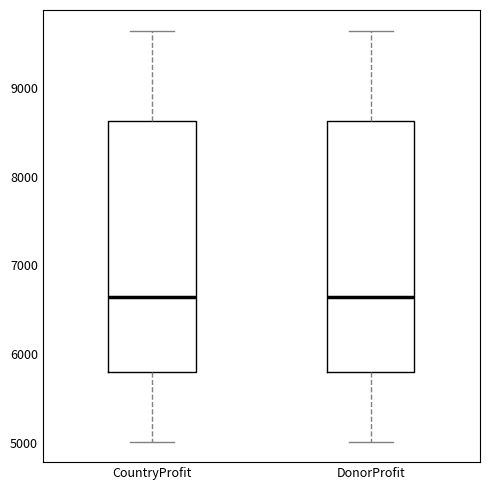

Reading left to right, transcribe this box plot: for each box, give where its median line is, the range the box spans, and where its two whiskers end, as read against the y-axis. The values are not printed on the chart, so give them approximately, as read against the axis.

CountryProfit: median 6600, box 5800 to 8600, whiskers 5000 to 9600
DonorProfit: median 6600, box 5800 to 8600, whiskers 5000 to 9600